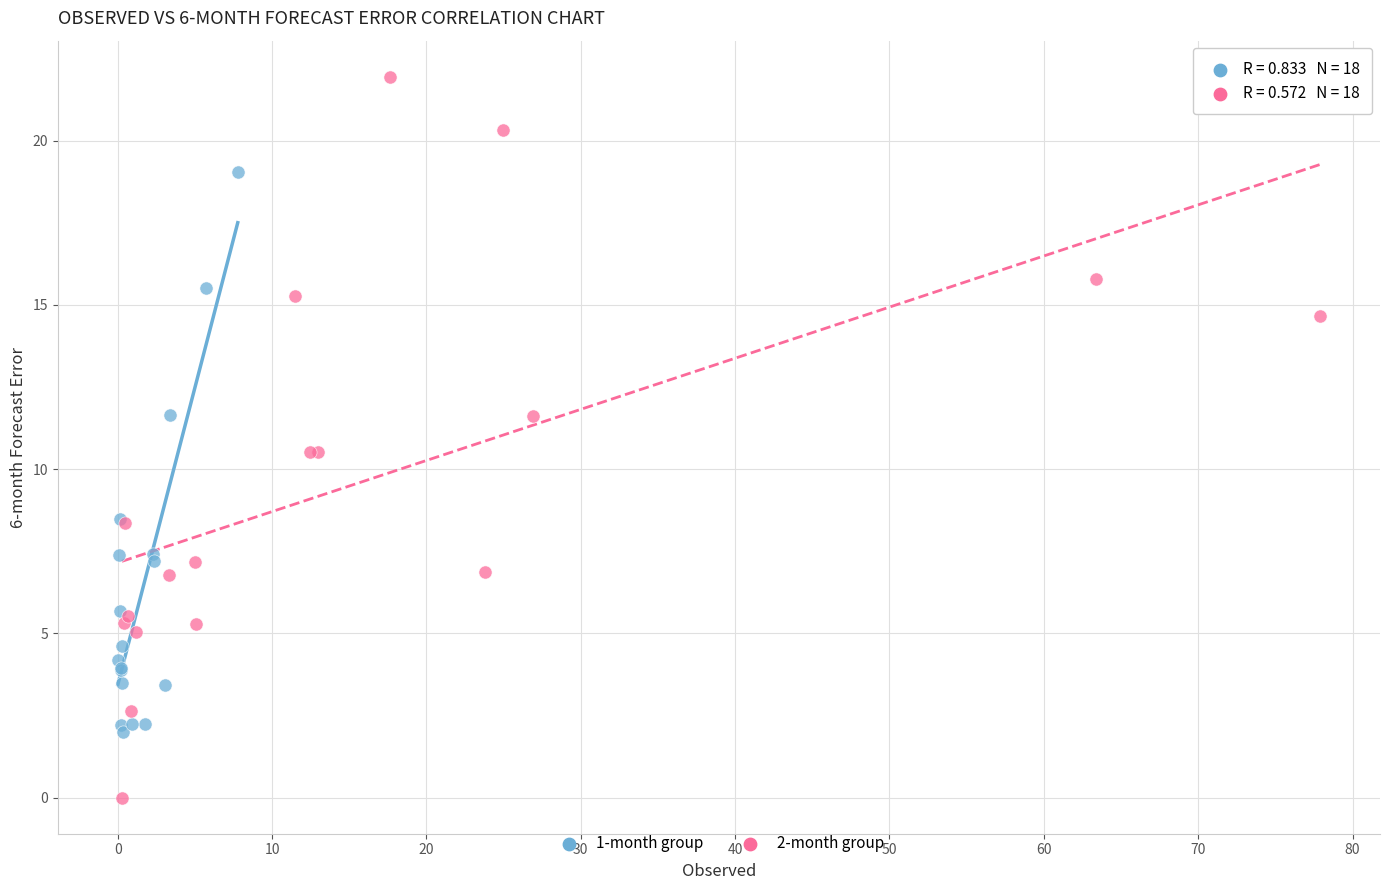

What are all the series names shown in the legend?

1-month group, 2-month group